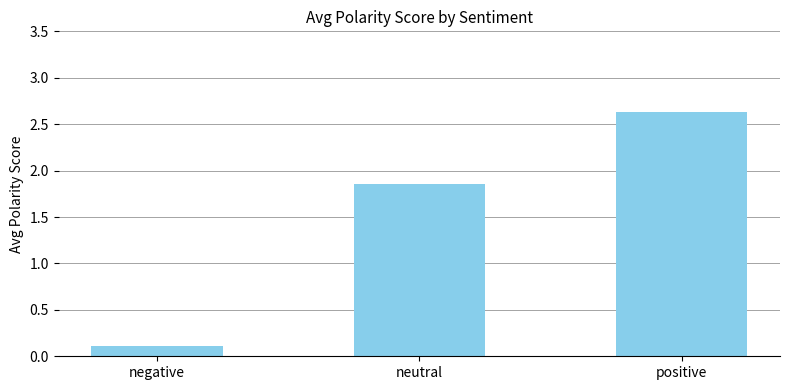

Are the bars horizontal?

No